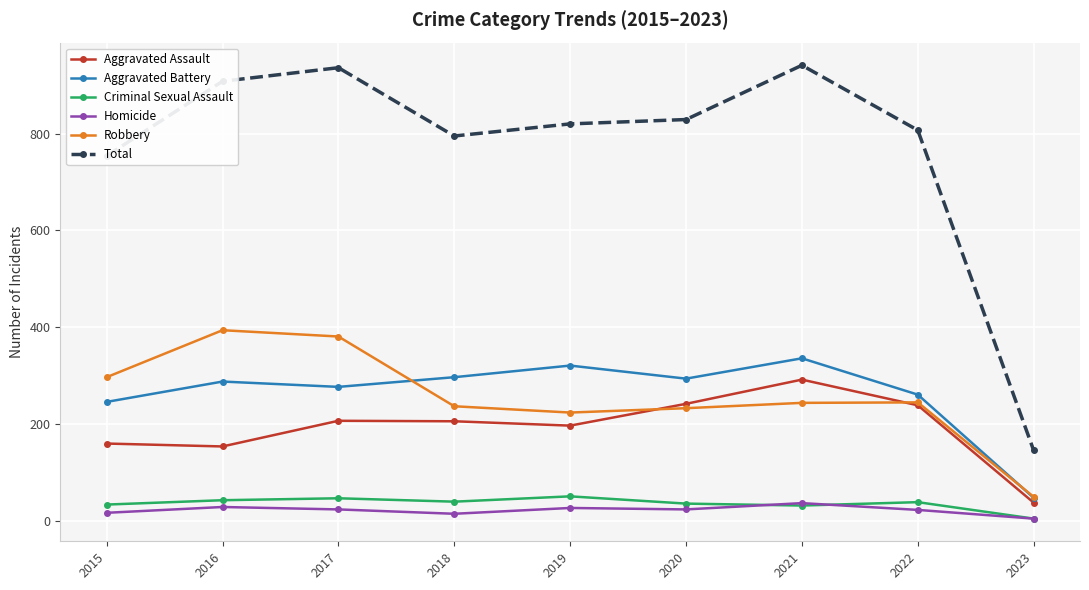

How many lines are shown in the chart?

6